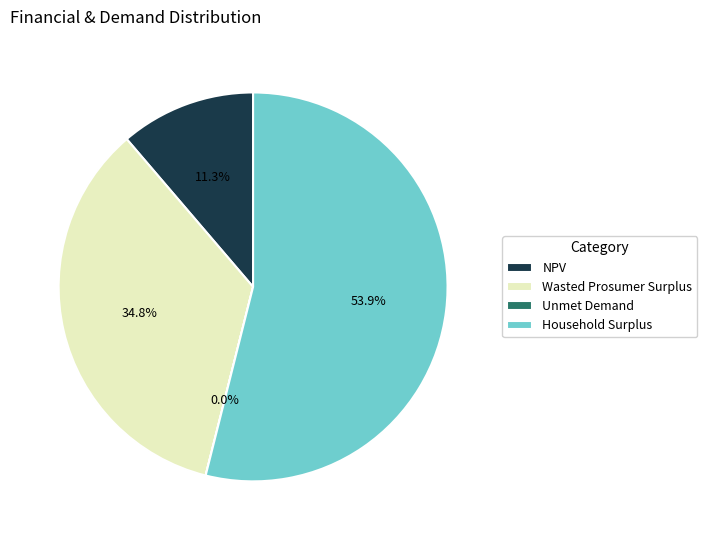

Which category has the biggest portion of the pie?

Household Surplus